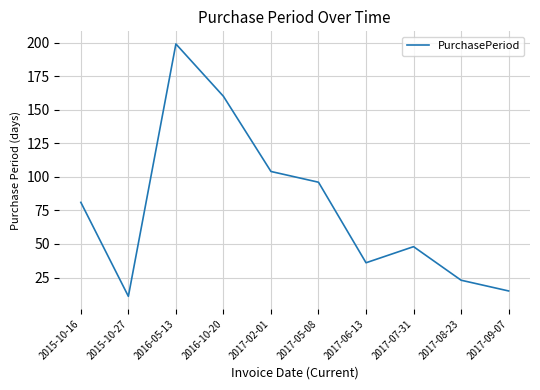

What is the ratio of the value at 2017-06-13 to the value at 2017-02-01?

0.3